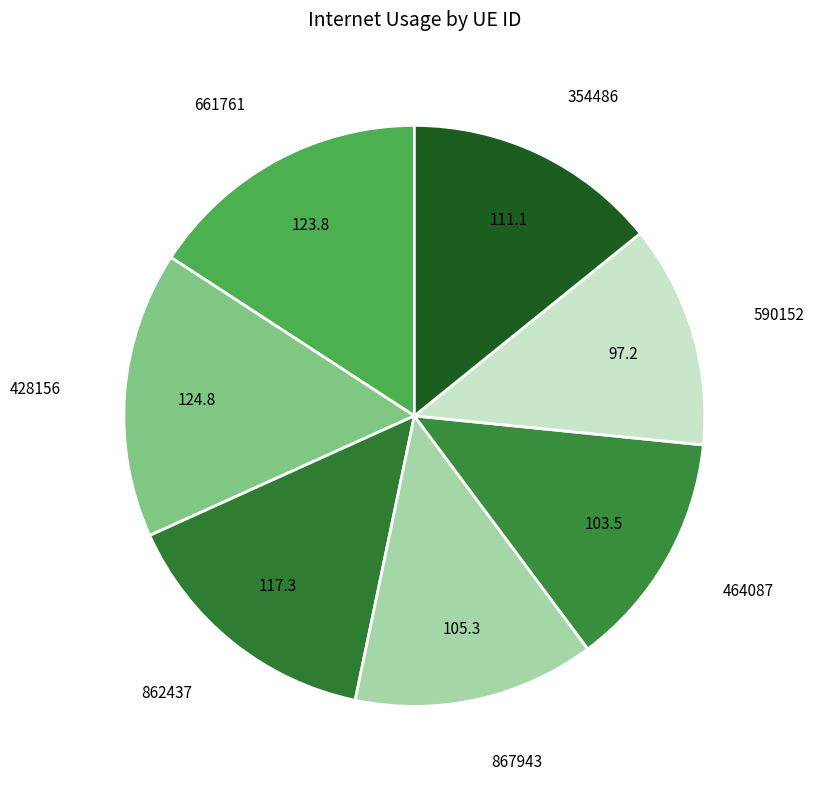

Count the number of slices in the pie.

7